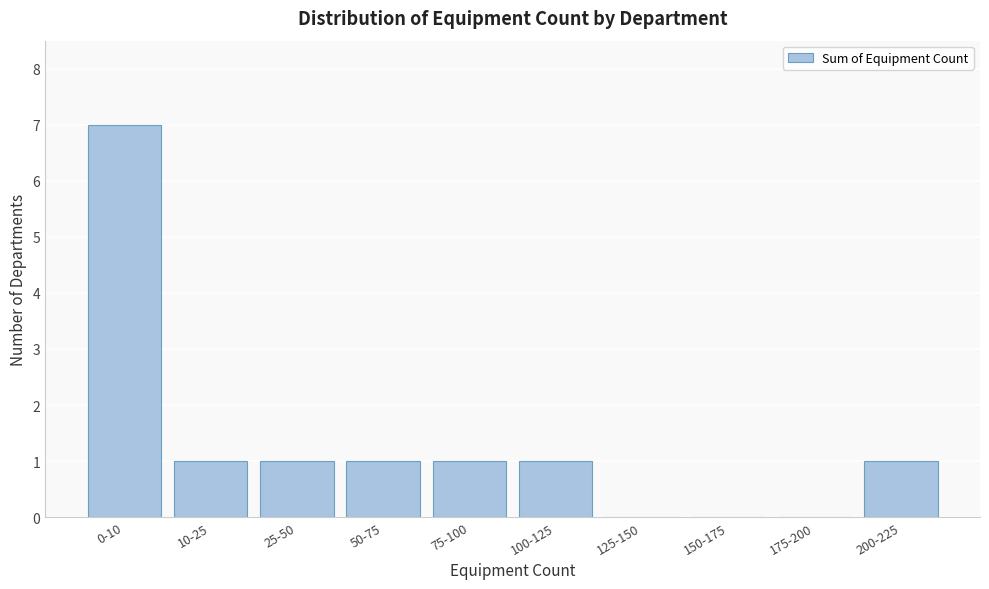

Reading left to right, what are all the values shown in this chart?

0-10=7	10-25=1	25-50=1	50-75=1	75-100=1	100-125=1	125-150=0	150-175=0	175-200=0	200-225=1